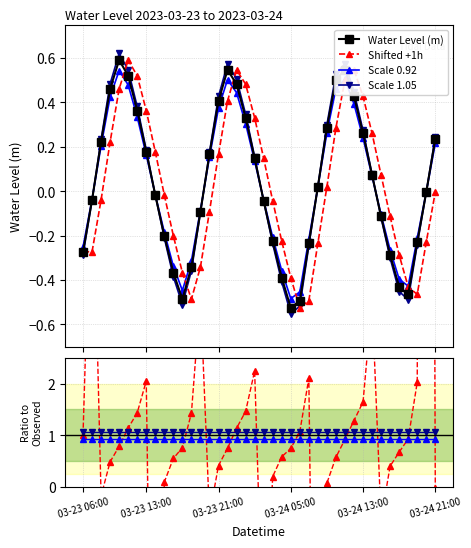

Where does the data first go above 0?

2023-03-23 08:00